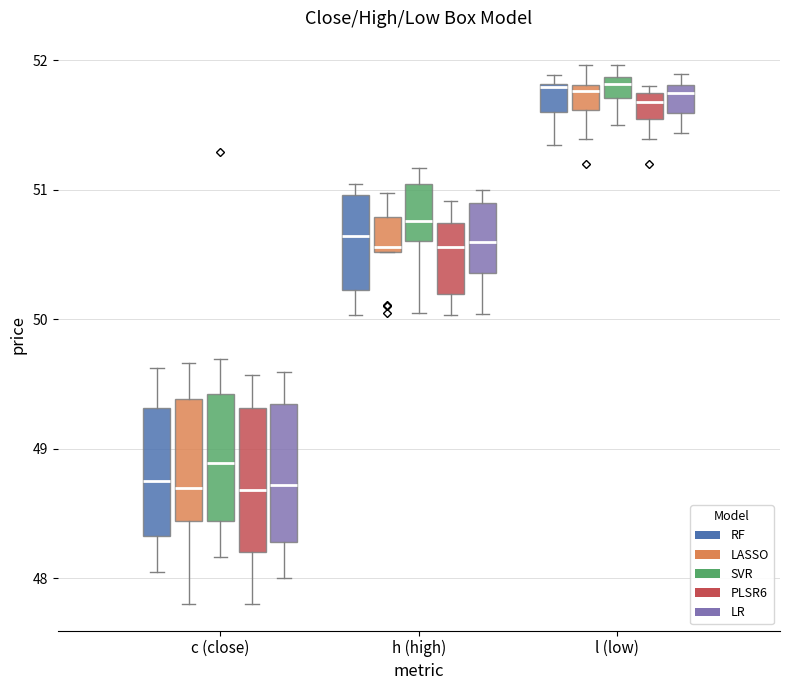

Where is the upper edge of the box for l (low) (RF) on the y-axis? The values are not printed on the chart, so give them approximately, as read against the axis.

51.8